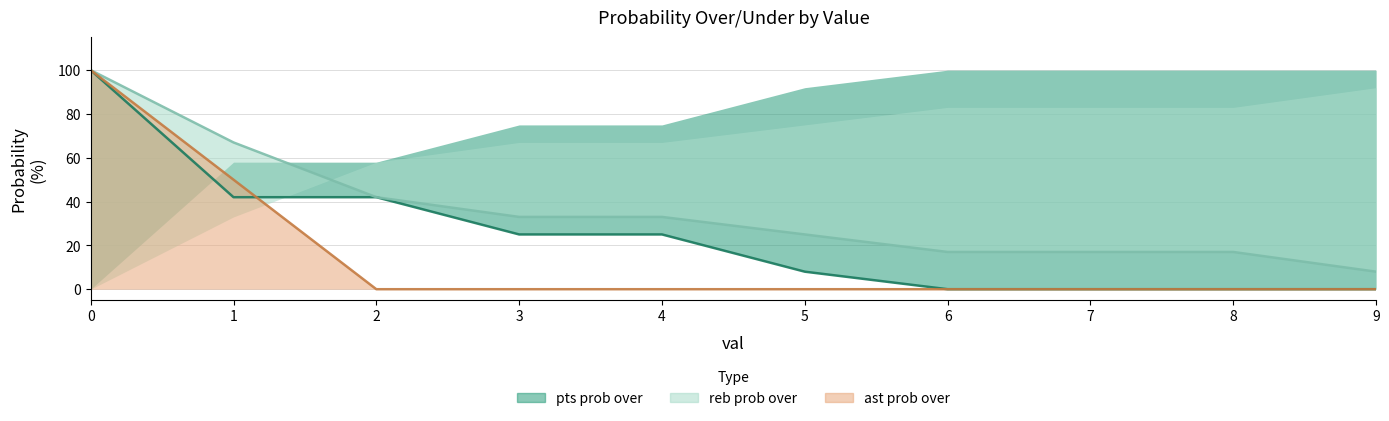

At 2, list the series in order from largest to smallest.

pts prob over line, reb prob over line, ast prob over line